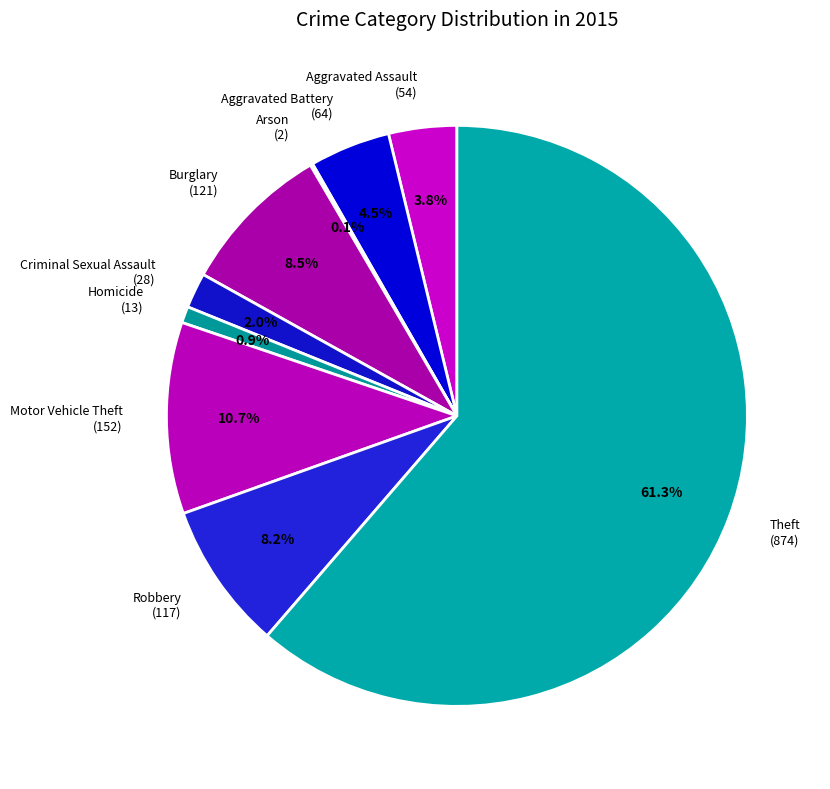

Is it true that Robbery is 14% of the pie?

False